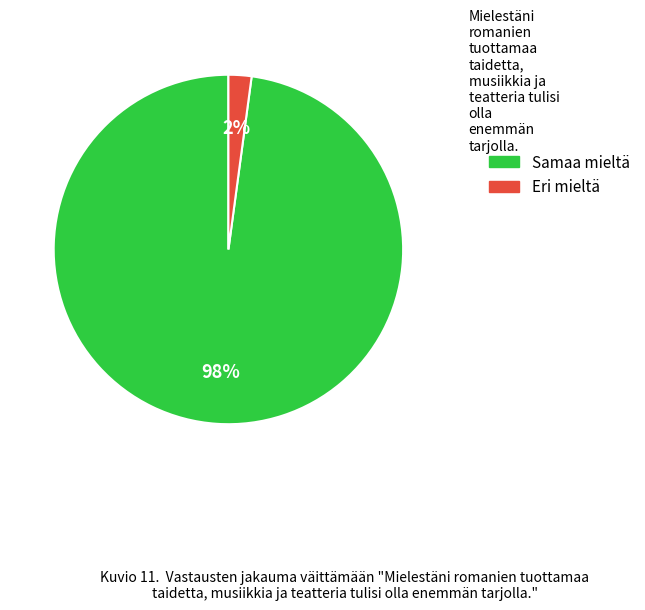

Does any single category account for the majority?

Yes